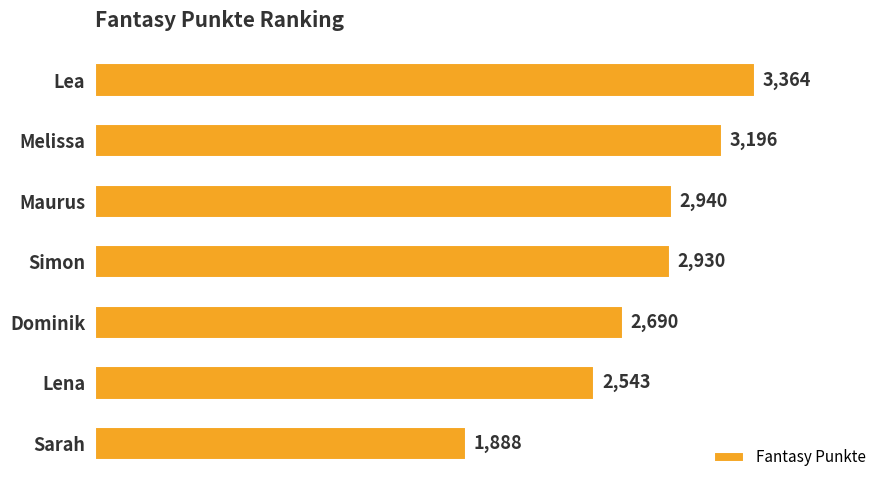

What is the ratio of the value at Lea to the value at Lena?

1.3